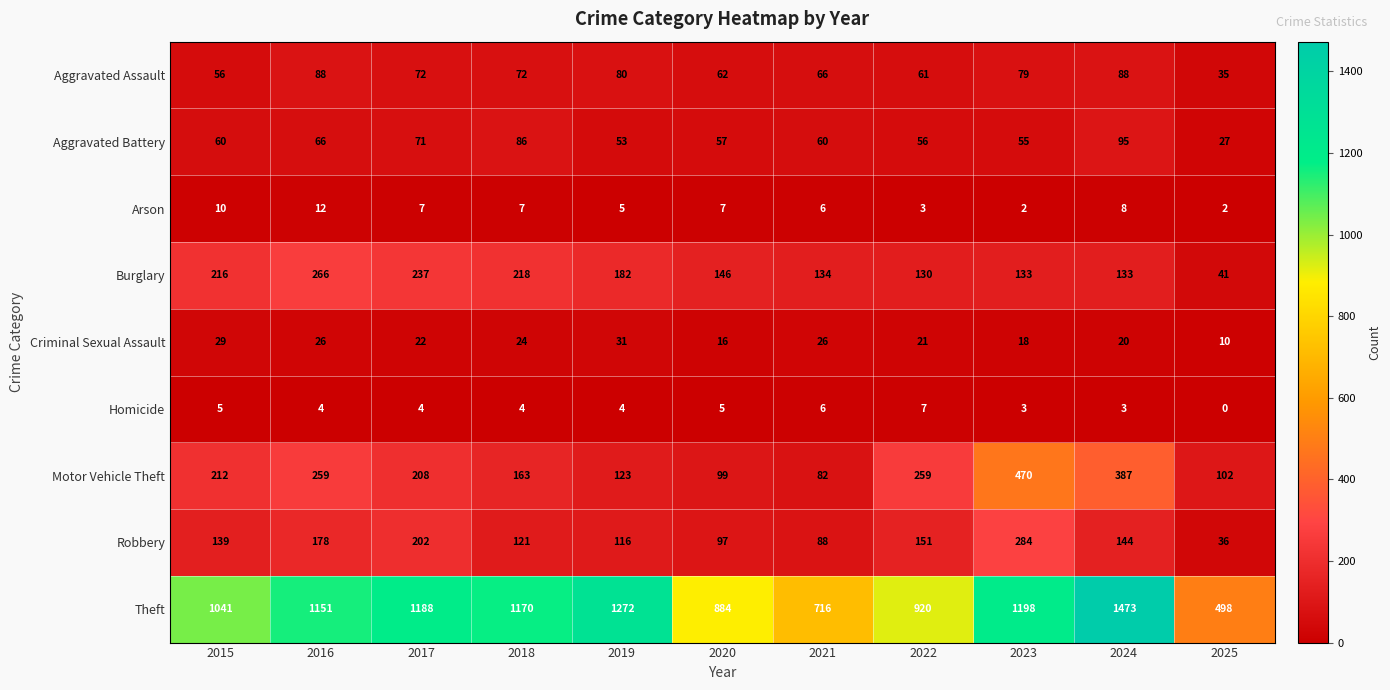

What is the total value across all series at 2025?

751